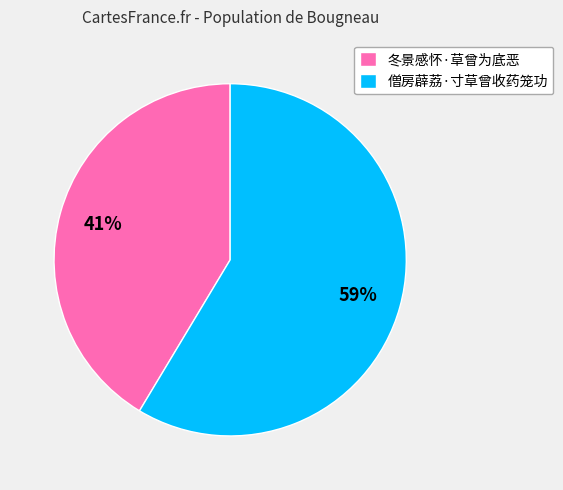

What is the ratio of the value at 僧房薜荔·寸草曾收药笼功 to the value at 冬景感怀·草曾为底恶?

1.4